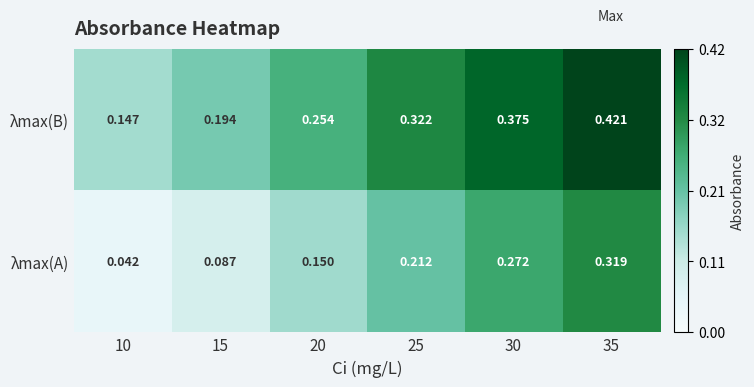

Which series has the largest total across all categories?

λmax(B)